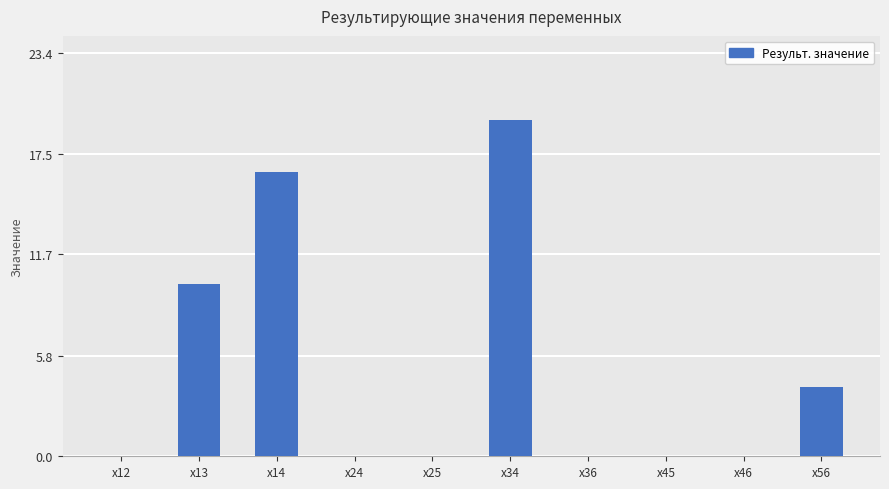

Which label corresponds to the largest value in the chart?

x34